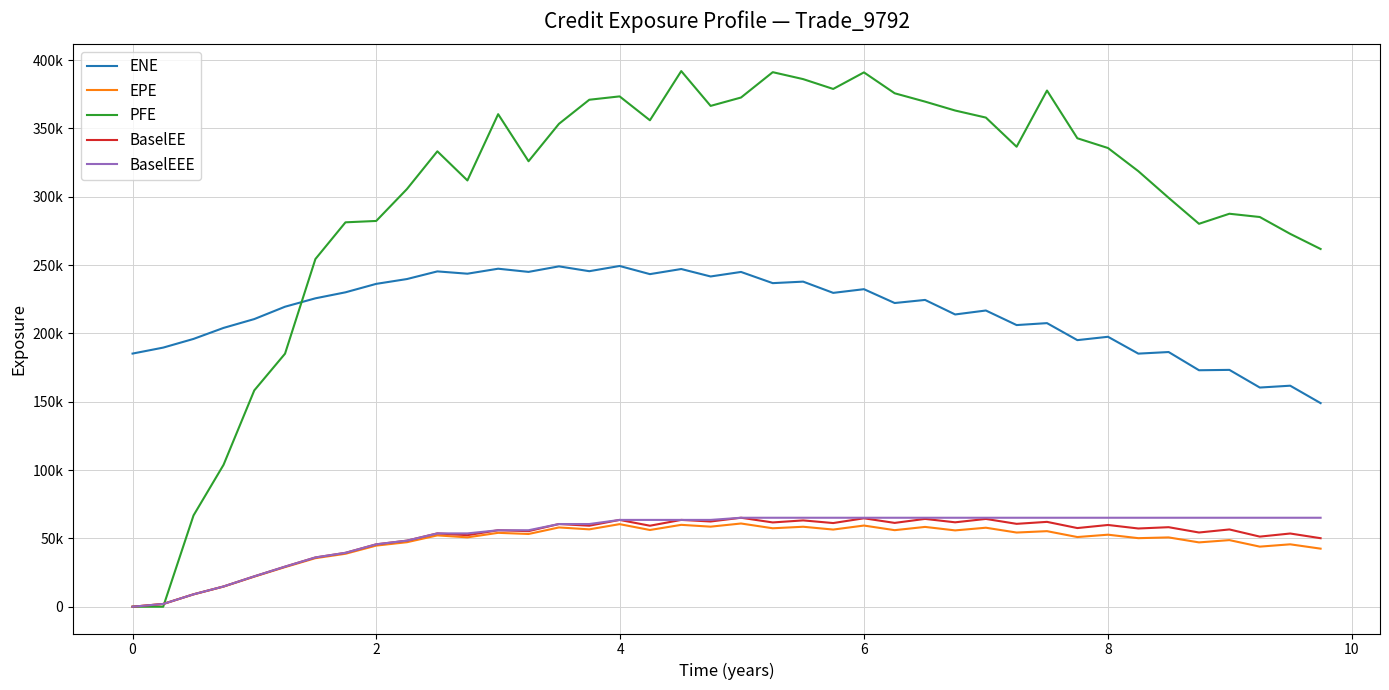

Does the chart display data point markers on the line(s)?

No